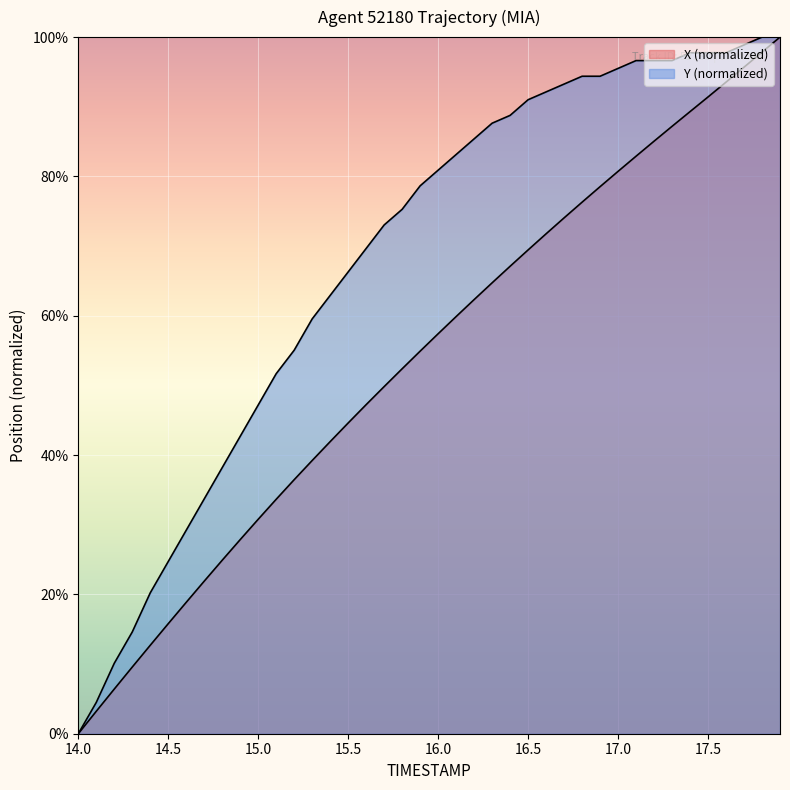

Reading left to right, list all the values displayed in this chart.

X: 0.0	3.2	6.4	9.6	12.7	15.8	18.9	21.9	24.9	27.9	30.8	33.7	36.5	39.2	41.9	44.6	47.2	49.8	52.4	54.9	57.4	59.9	62.3	64.7	67.1	69.4	71.8	74.1	76.3	78.5	80.7	82.9	85.1	87.2	89.3	91.4	93.5	95.7	97.8	100.0
Y: 0.0	4.5	10.1	14.6	20.2	24.7	29.2	33.7	38.2	42.7	47.2	51.7	55.1	59.6	62.9	66.3	69.7	73.0	75.3	78.7	80.9	83.1	85.4	87.6	88.8	91.0	92.1	93.3	94.4	94.4	95.5	96.6	96.6	96.6	97.8	97.8	97.8	98.9	100.0	100.0